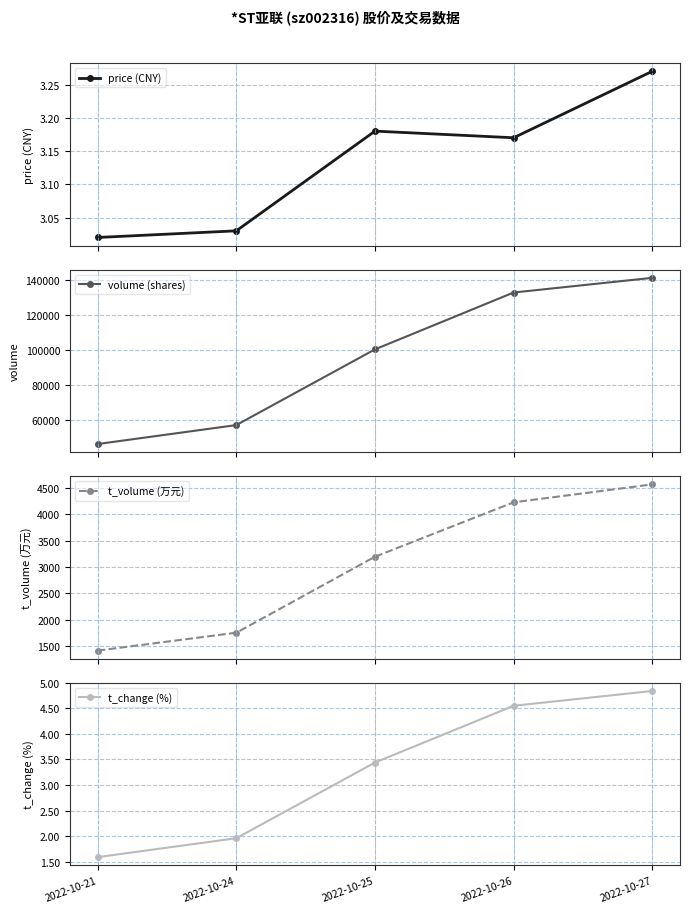

Reading left to right, extract all data points from this chart.

price (CNY): 2022-10-21=3.0	2022-10-24=3.0	2022-10-25=3.2	2022-10-26=3.2	2022-10-27=3.3
volume (shares): 2022-10-21=46457.0	2022-10-24=57257.0	2022-10-25=100413.0	2022-10-26=132824.0	2022-10-27=141183.0
t_volume (万元): 2022-10-21=1411.0	2022-10-24=1750.0	2022-10-25=3192.0	2022-10-26=4225.0	2022-10-27=4565.0
t_change (%): 2022-10-21=1.6	2022-10-24=2.0	2022-10-25=3.4	2022-10-26=4.5	2022-10-27=4.8